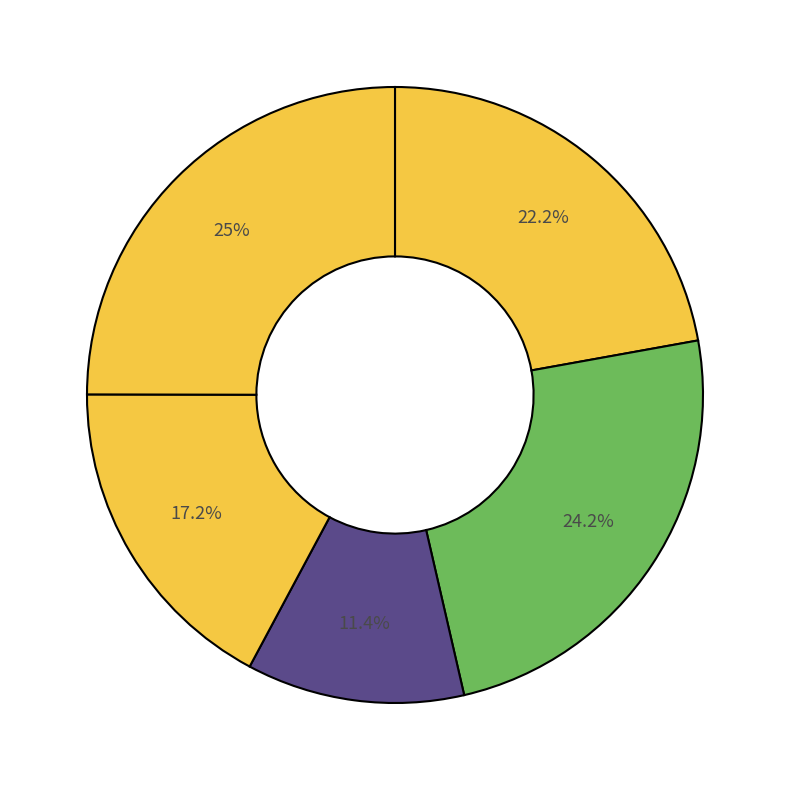

To the nearest percent, what is the difference between the largest and smallest slice percentages?

14%